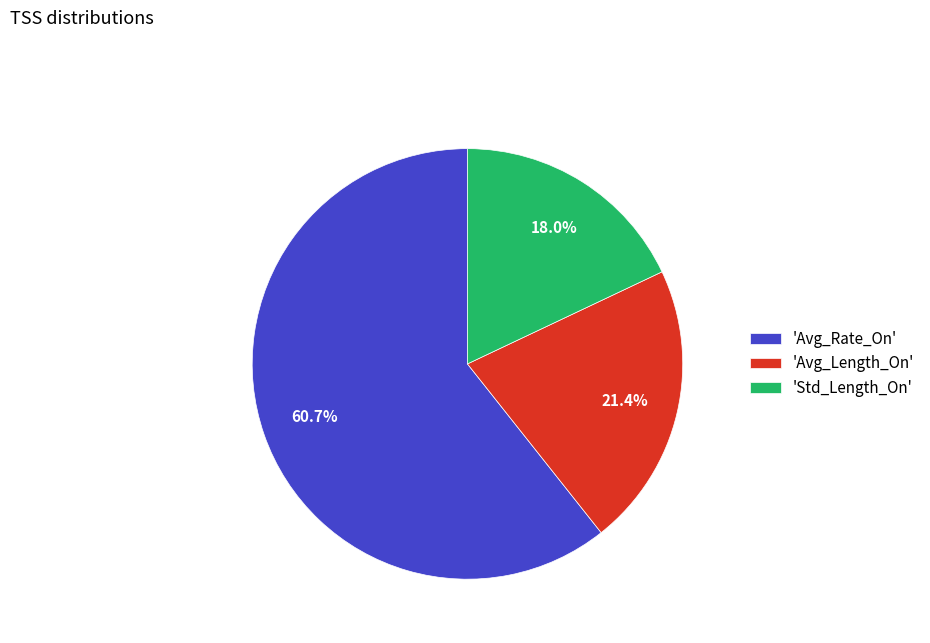

What is the smallest slice in the pie chart?

'Std_Length_On'